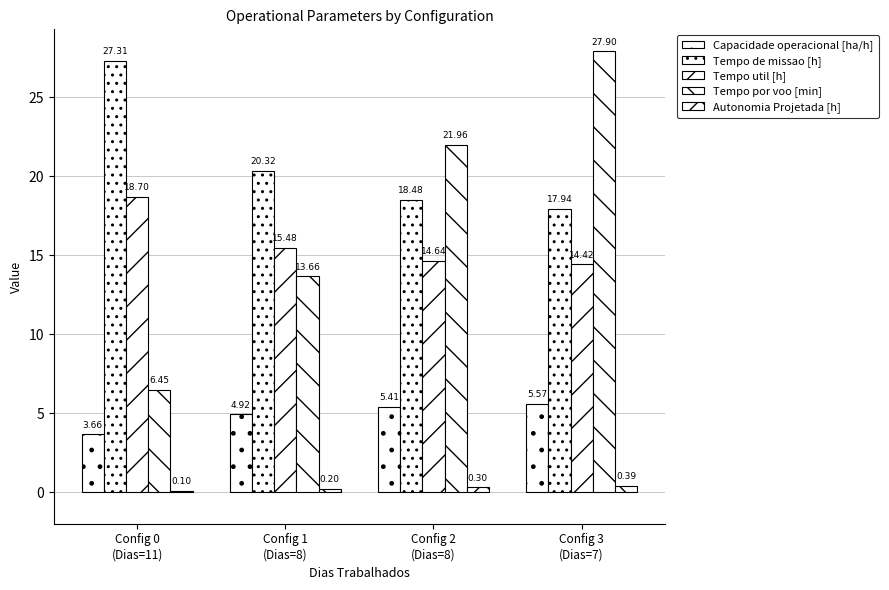

Is it true that Tempo util [h] equals 3.4 at Config 3
(Dias=7)?

False